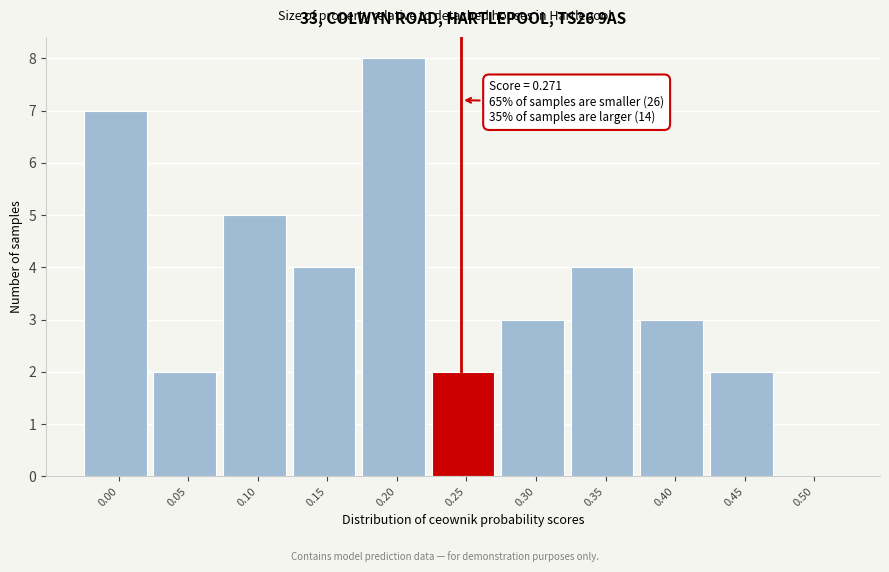

Reading left to right, what are all the values shown in this chart?

0.00=7	0.05=2	0.10=5	0.15=4	0.20=8	0.25=2	0.30=3	0.35=4	0.40=3	0.45=2	0.50=0